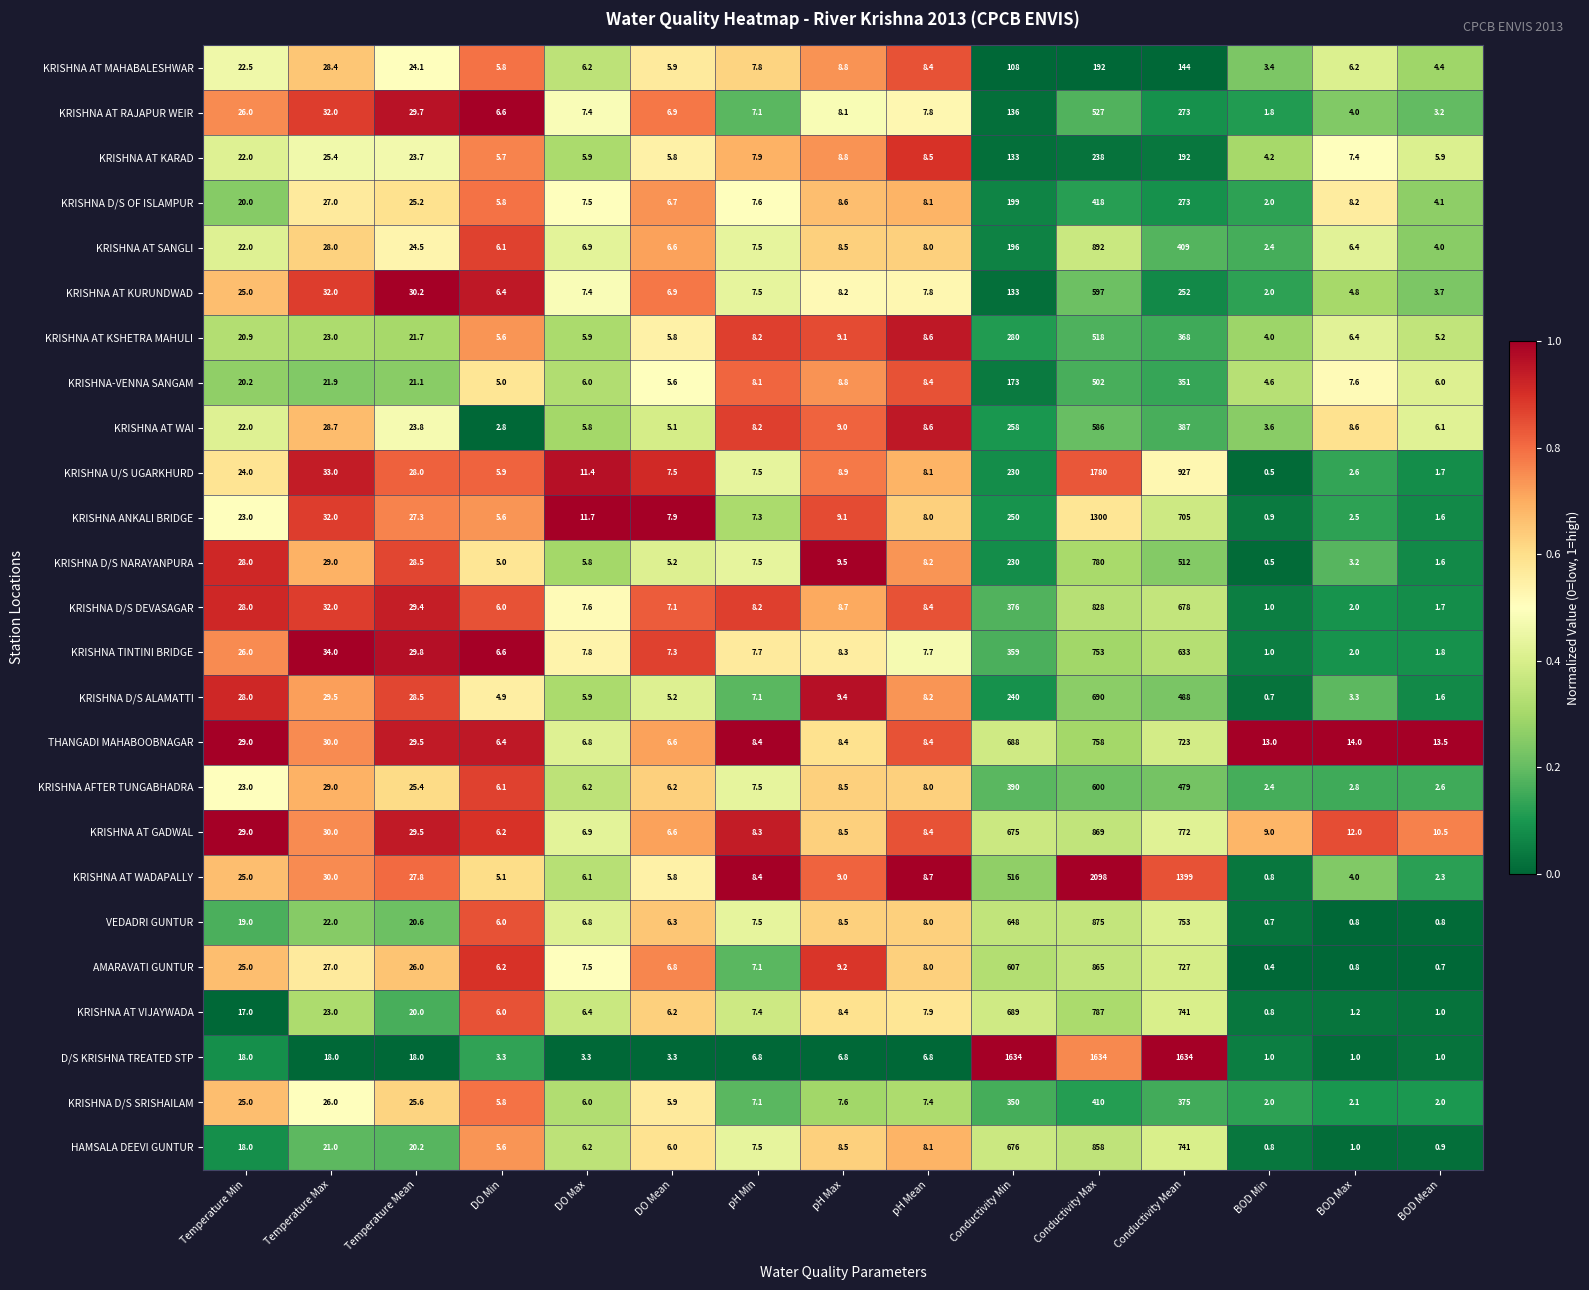

Which category has the lowest value across all series?

BOD Min